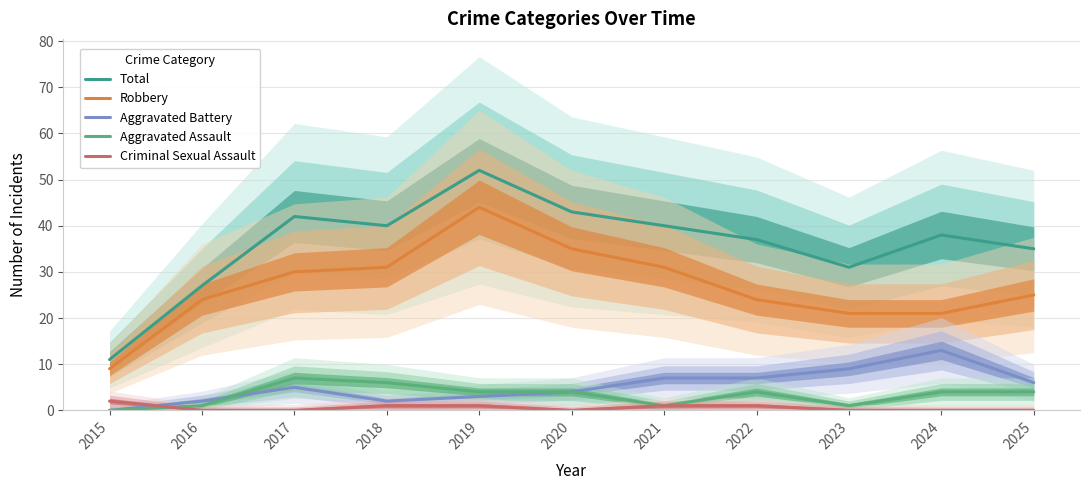

What is the approximate value of Aggravated Battery at 2024?

13